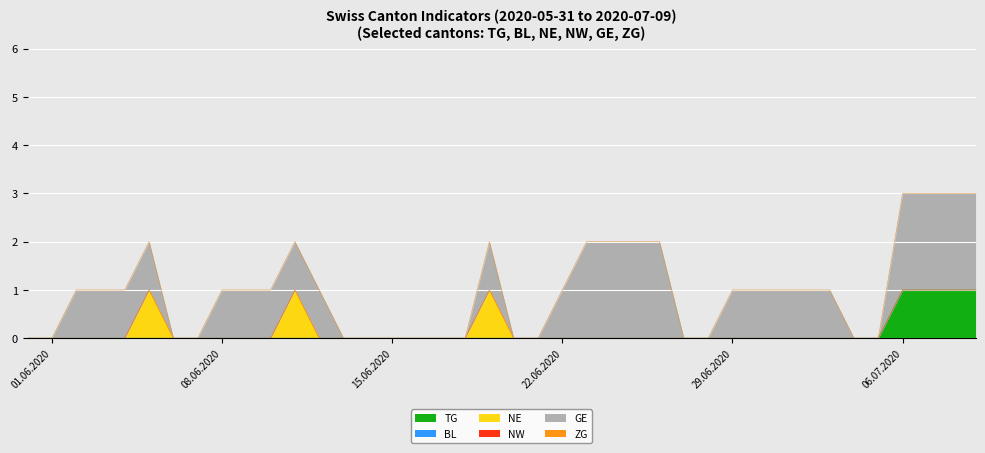

Rank the series at 2020-07-01 from highest to lowest value.

GE, TG, BL, NE, NW, ZG